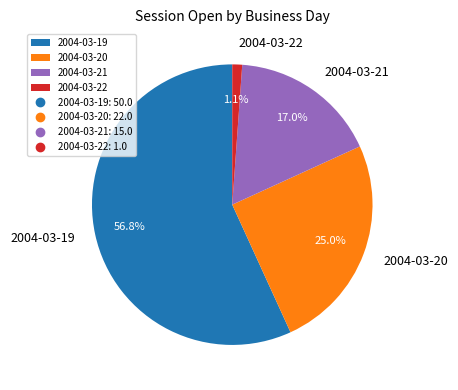

How many segments does this pie chart have?

4